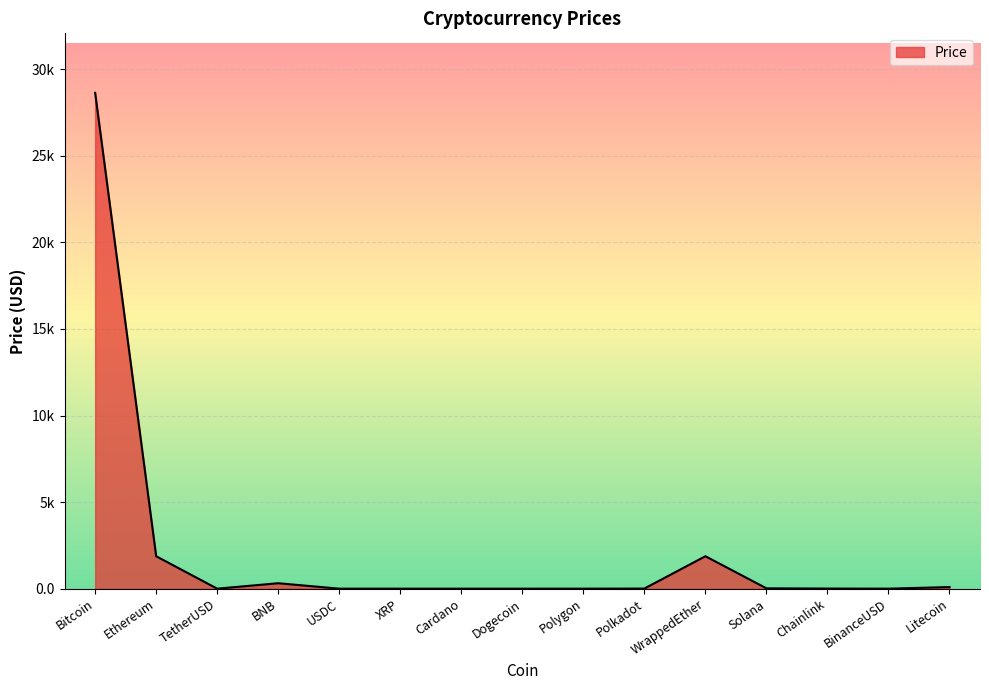

Reading right to left, extract all data points from this chart.

93.2	1.0	7.2	20.3	1874.3	6.2	1.1	0.1	0.4	0.5	1.0	314.6	1.0	1872.8	28634.4